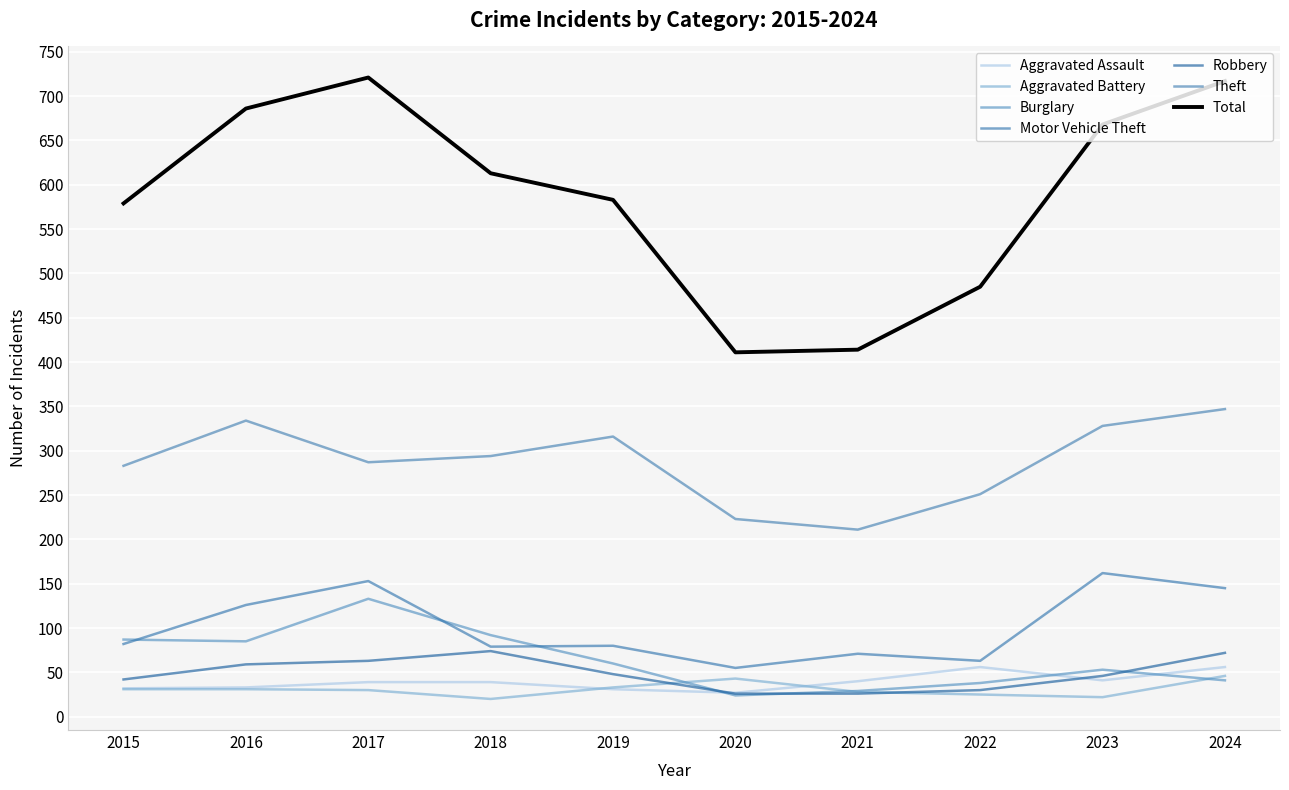

True or false: Aggravated Assault and Theft cross at least once.

False